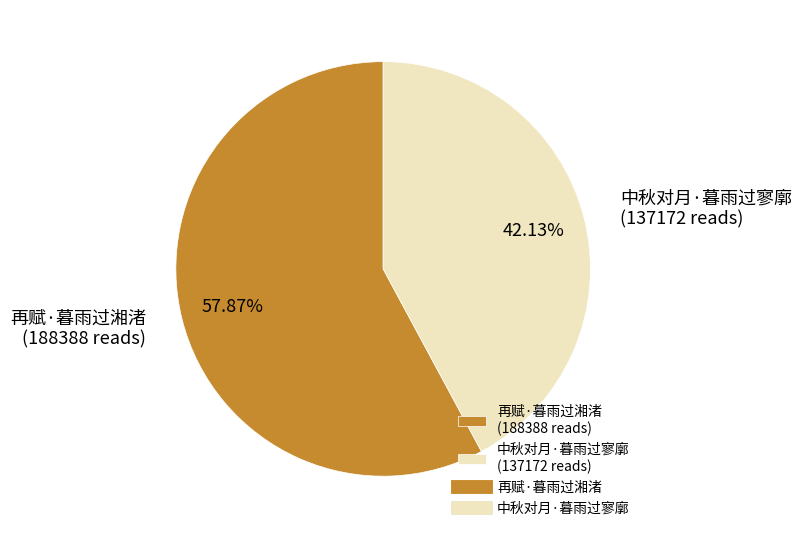

What is the ratio of the value at 再赋·暮雨过湘渚 (188388 reads) to the value at 中秋对月·暮雨过寥廓 (137172 reads)?

1.4